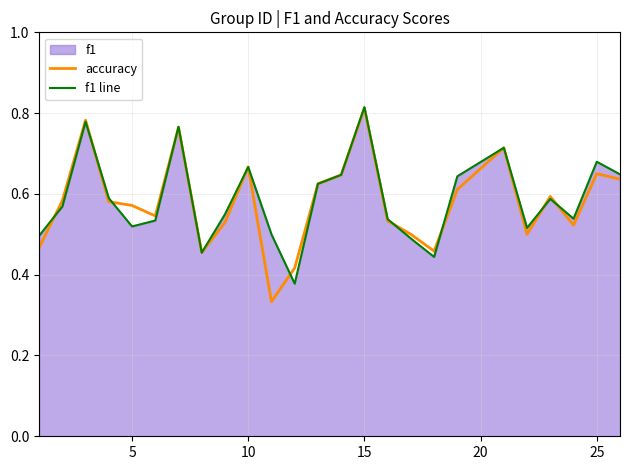

At which category is the sum across all series the highest?

15